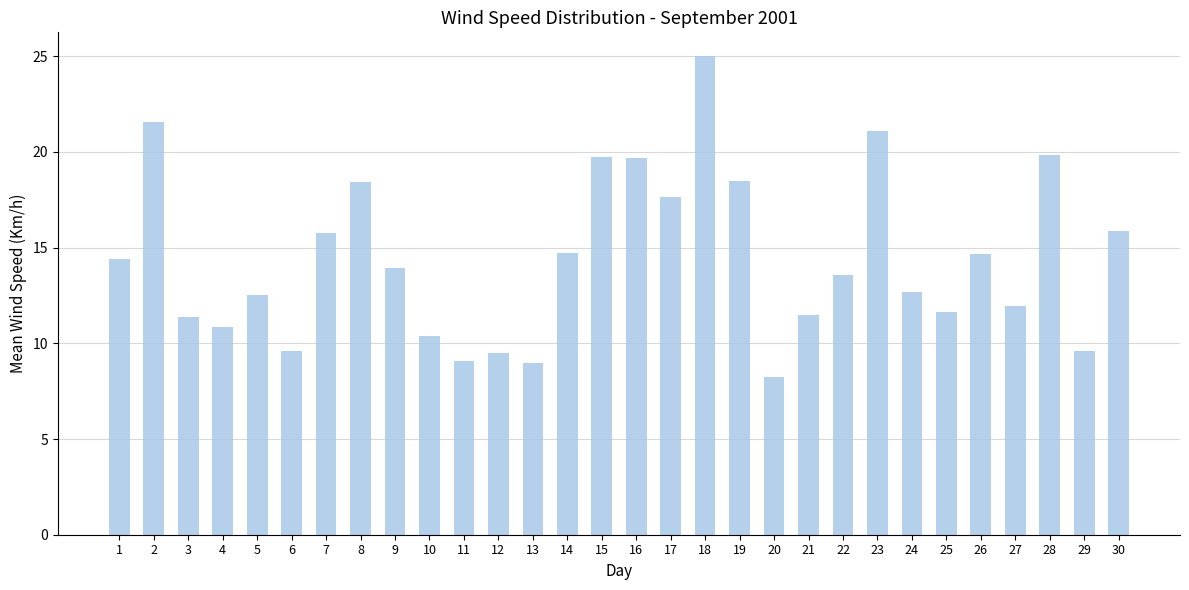

What is the change in value from 27 to 29?

-2.4